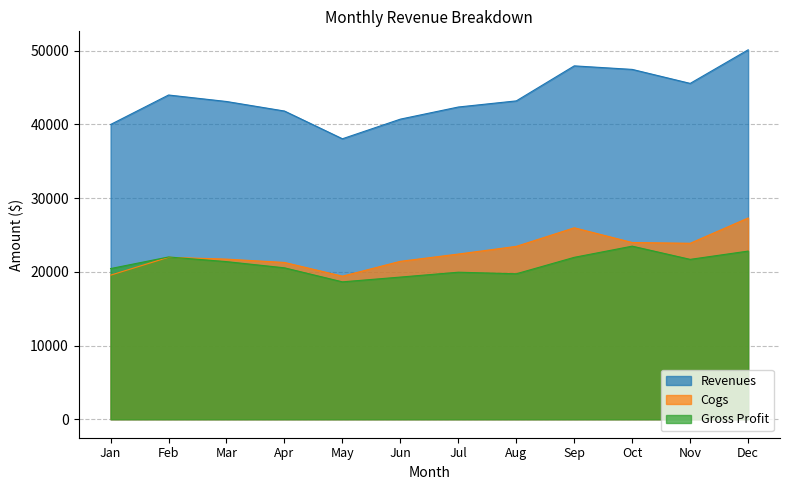

What is the value of the Gross Profit point at the 11th from the left?

21697.2